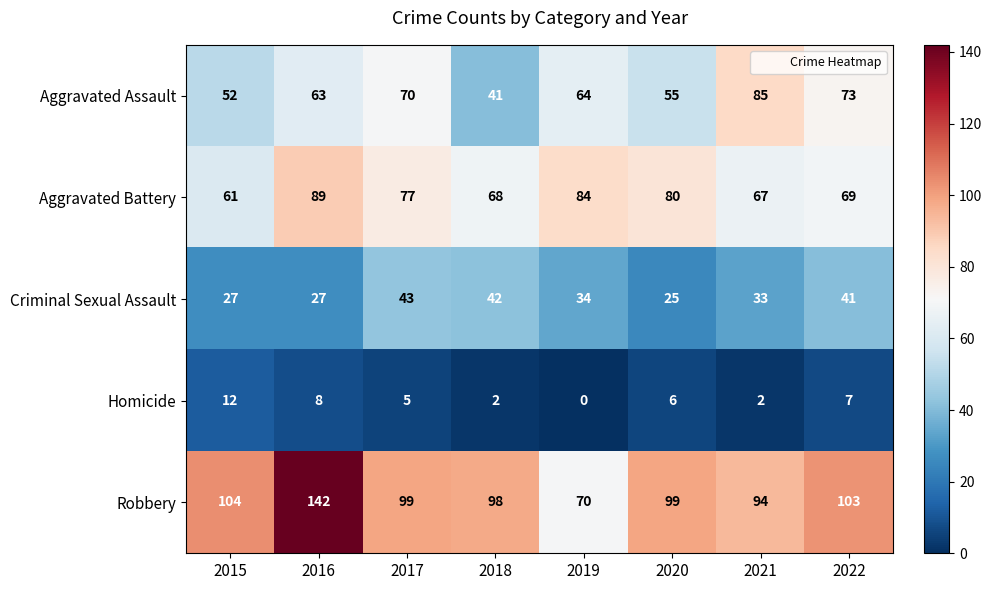

Which series has the largest range (max minus min)?

Robbery